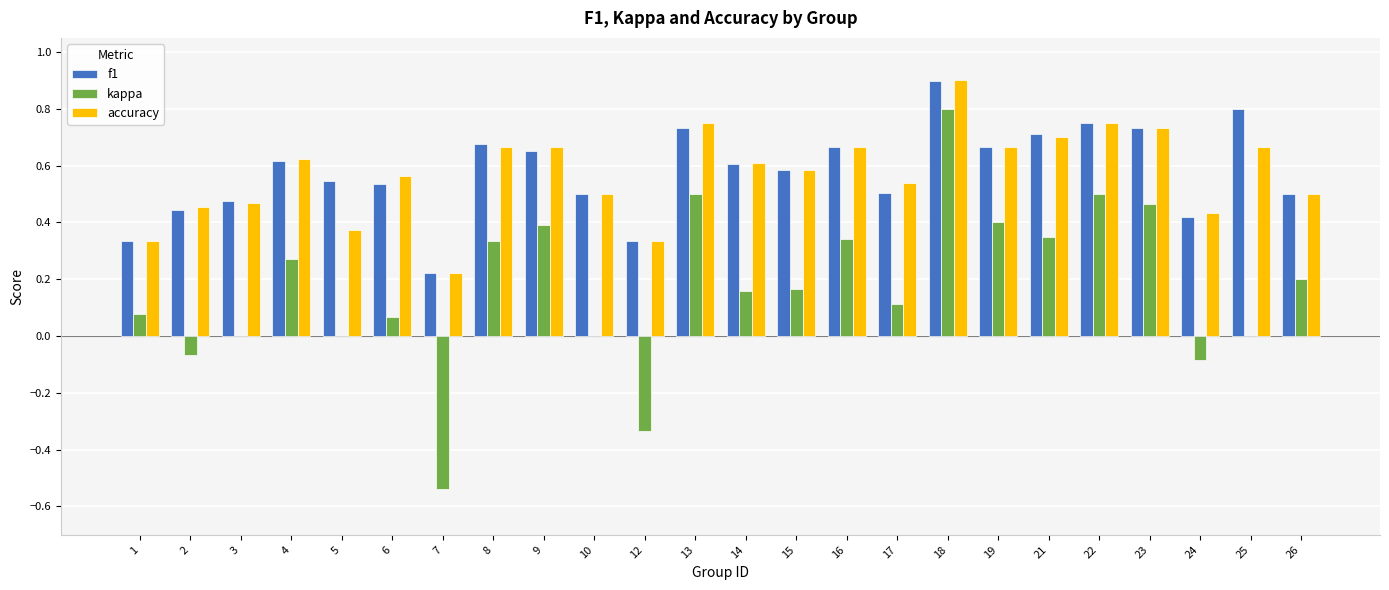

At which label is accuracy closest to 0?

7